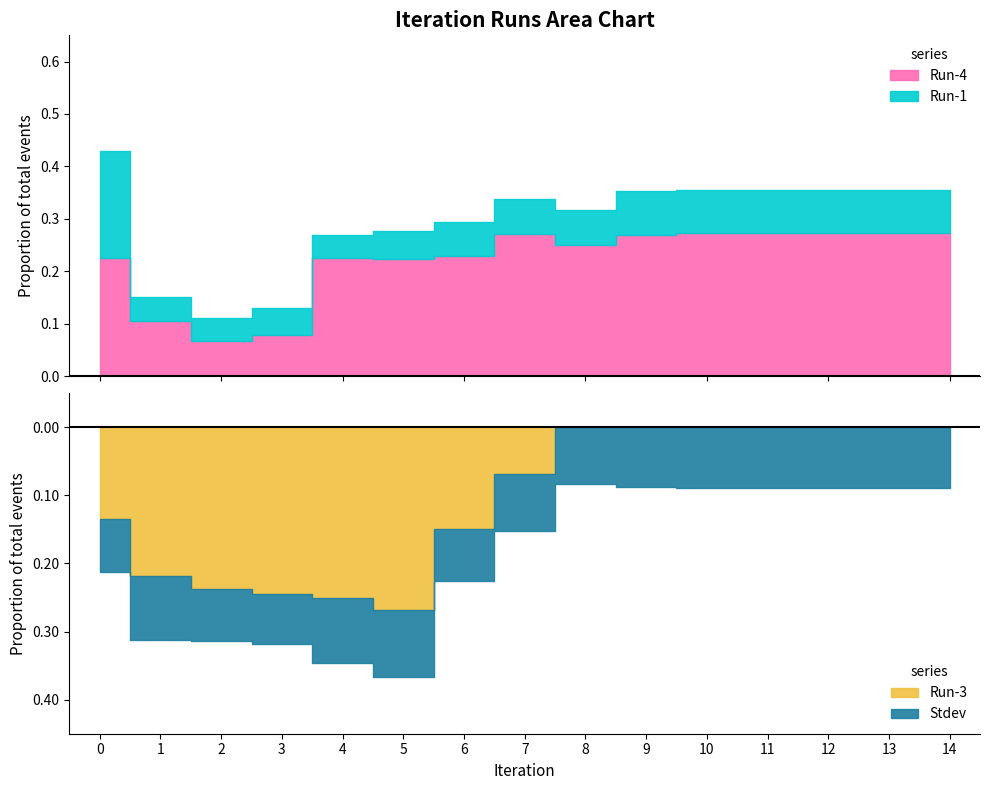

How many categories are shown in the chart?

15